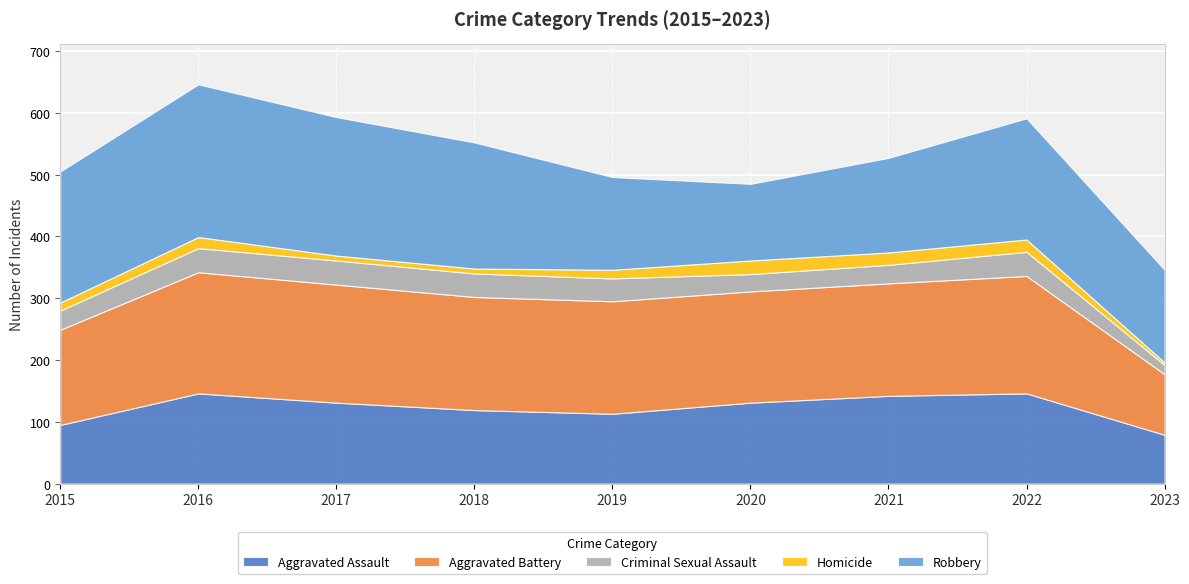

Reading left to right, list all the values displayed in this chart.

Aggravated Assault: 95	146	131	119	113	131	142	146	79
Aggravated Battery: 154	196	191	183	182	180	182	190	98
Criminal Sexual Assault: 31	39	39	38	37	28	30	39	15
Homicide: 13	18	8	8	14	22	20	20	4
Robbery: 212	247	224	204	150	124	153	196	150